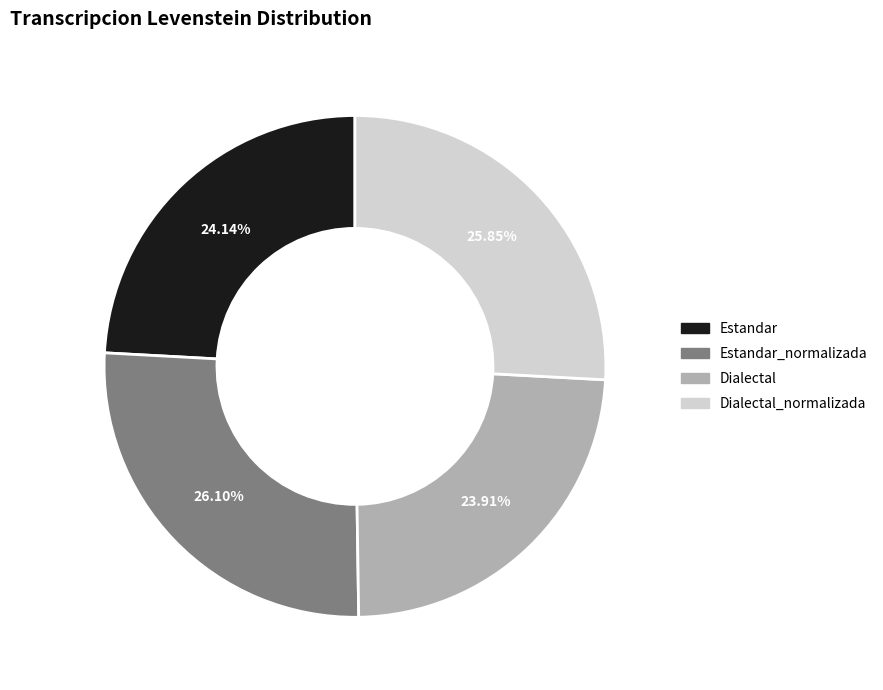

Does any single category account for the majority?

No